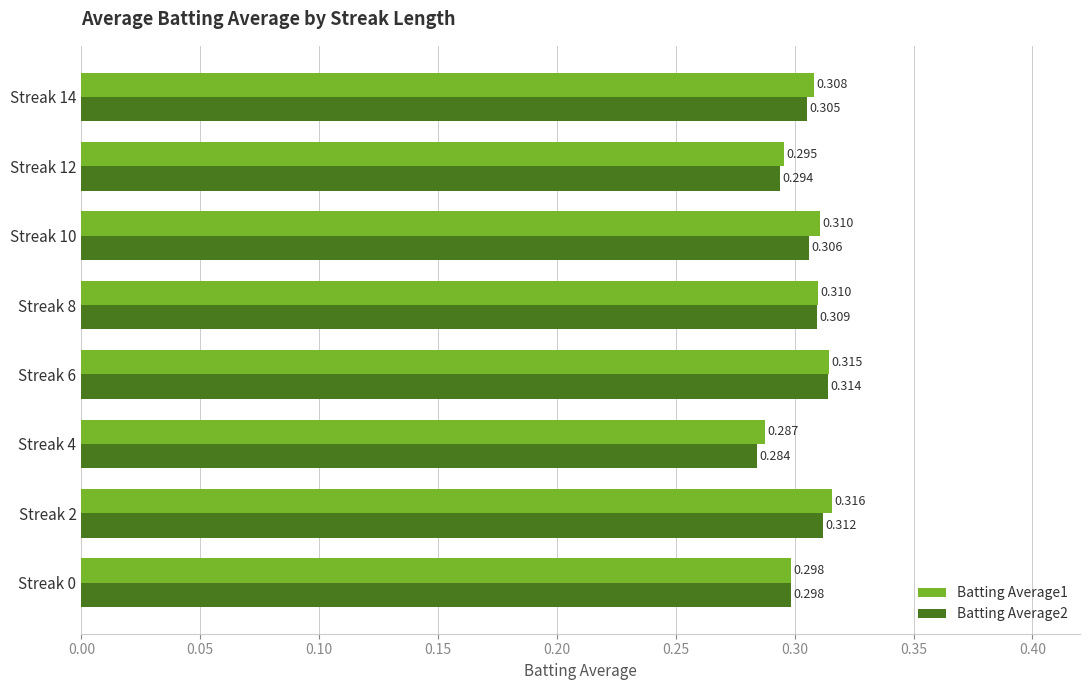

Is the value of Batting Average1 at Streak 6 greater than the value of Batting Average2 at Streak 2?

Yes